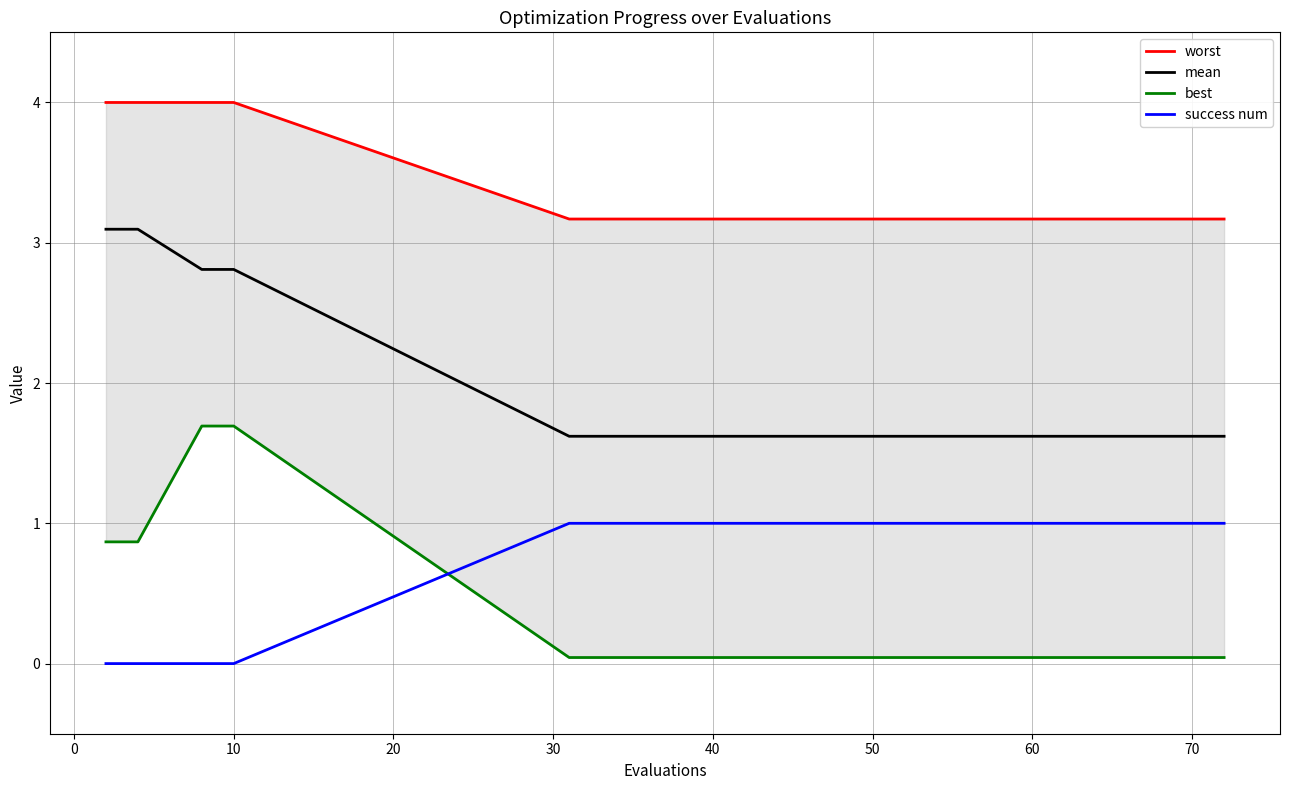

What is the difference between the maximum and second lowest values in the worst series?

0.8